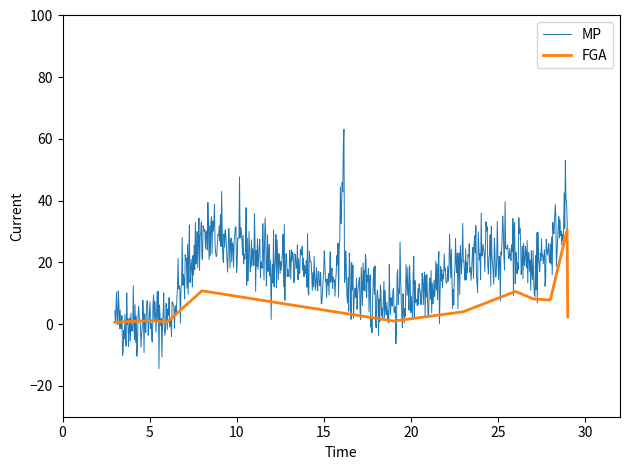

Which series has the largest total across all categories?

MP